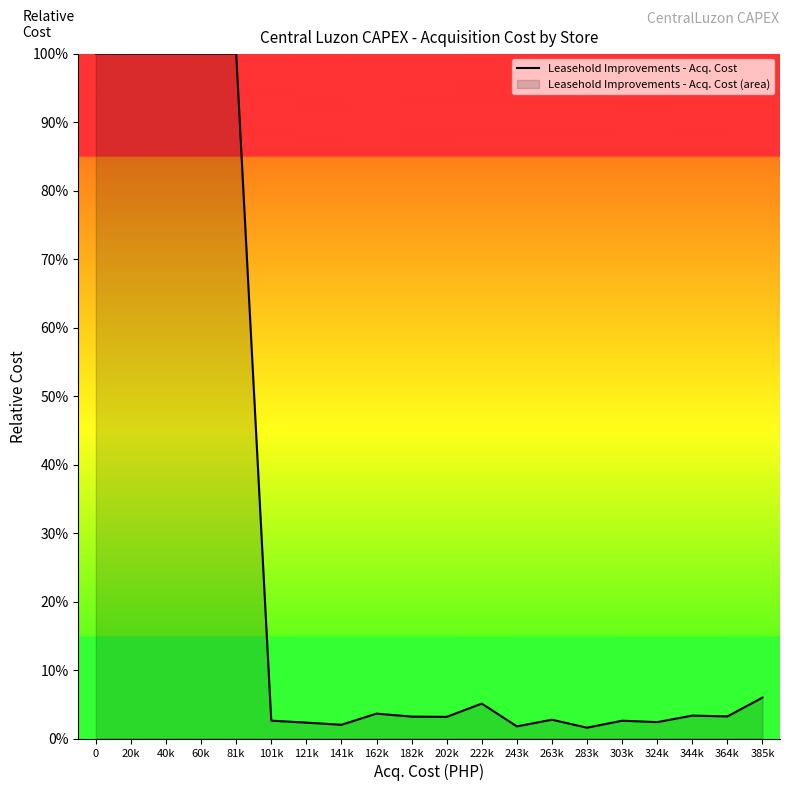

How many data points does each series have?

20